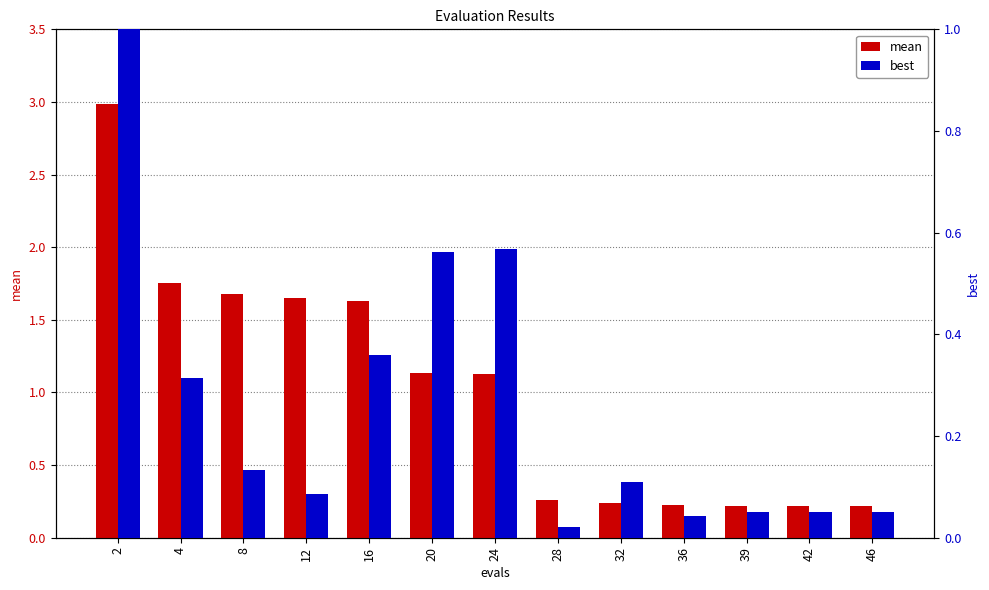

Does the chart contain stacked bars?

No